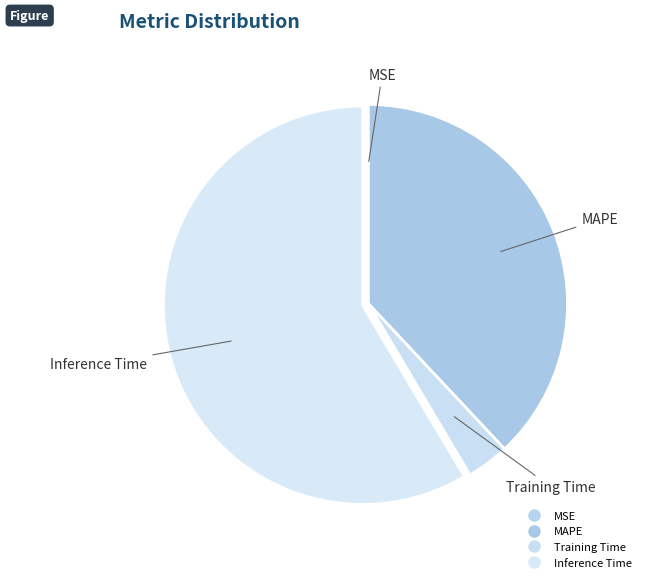

What percentage do Inference Time and MAPE together represent?

96.5%